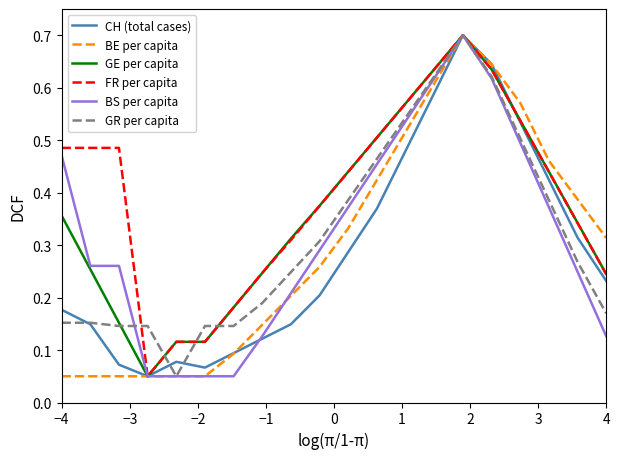

What is the maximum value shown in the chart?

0.7